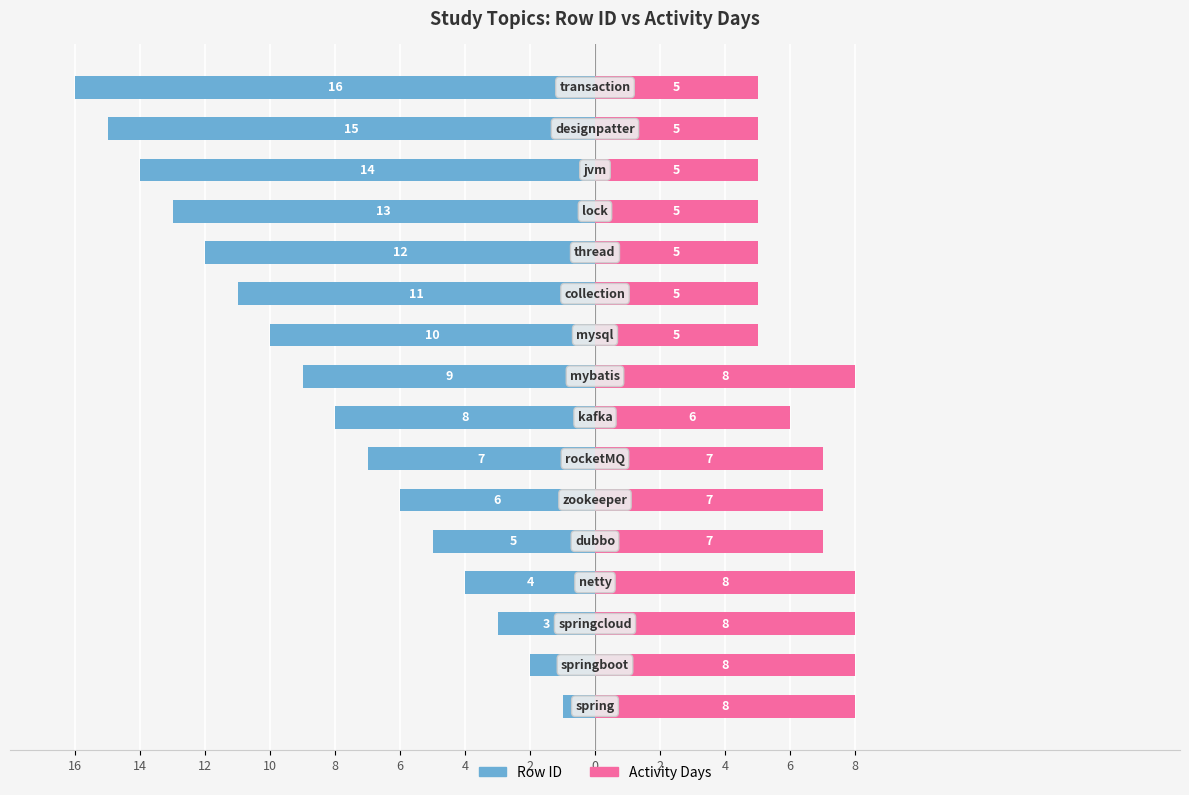

Is it true that Row ID equals -4 at 10?

True